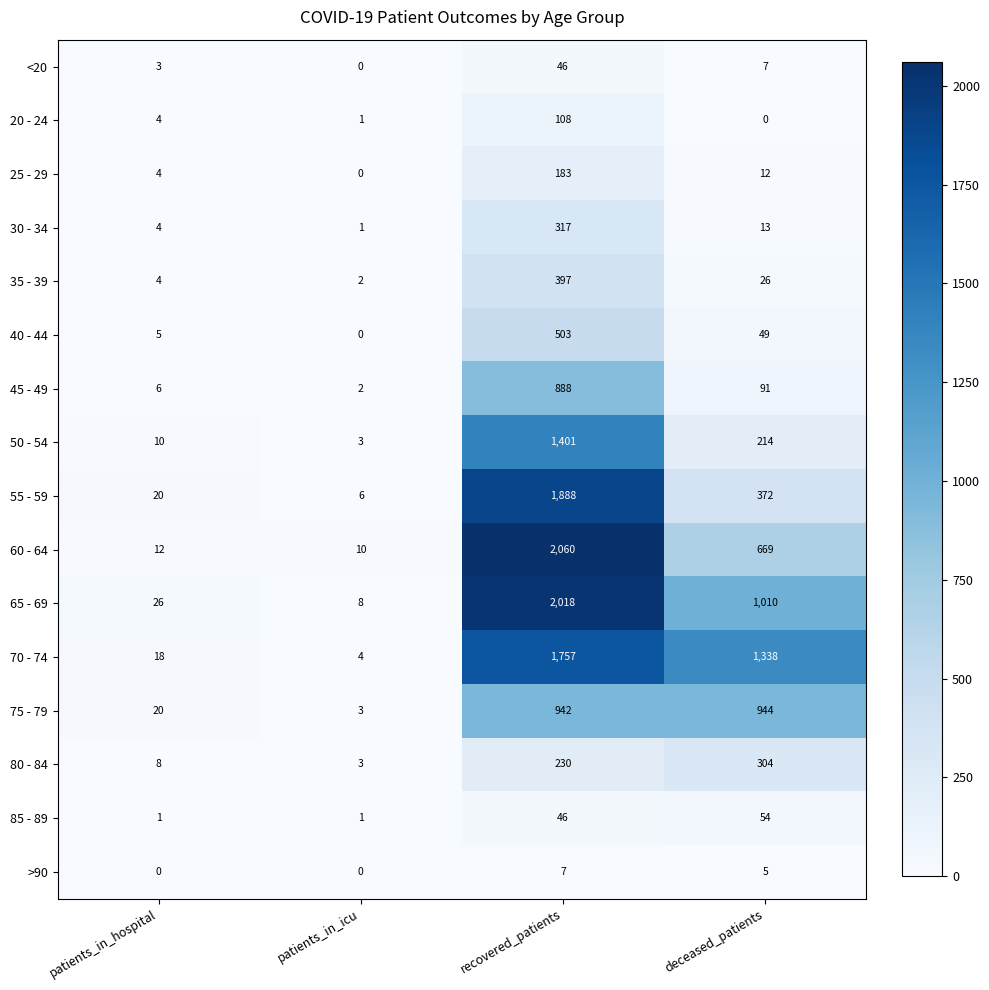

What value does the 75 - 79 series have at deceased_patients, to the nearest 50?

950